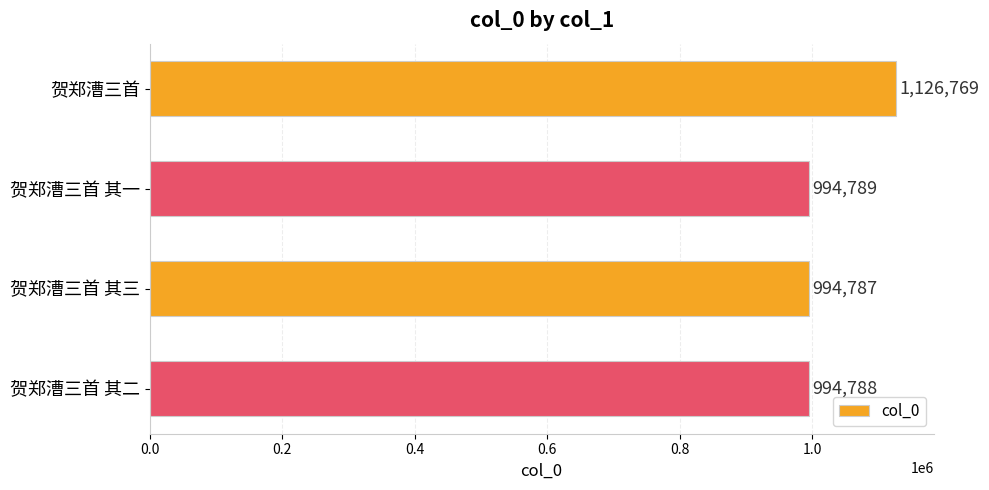

Rank the categories by value from lowest to highest.

贺郑漕三首 其三, 贺郑漕三首 其二, 贺郑漕三首 其一, 贺郑漕三首